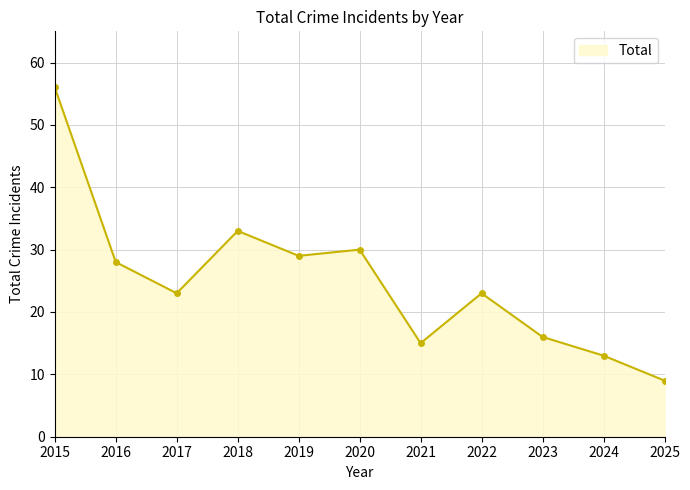

At which category does the data reach its first local peak?

2018